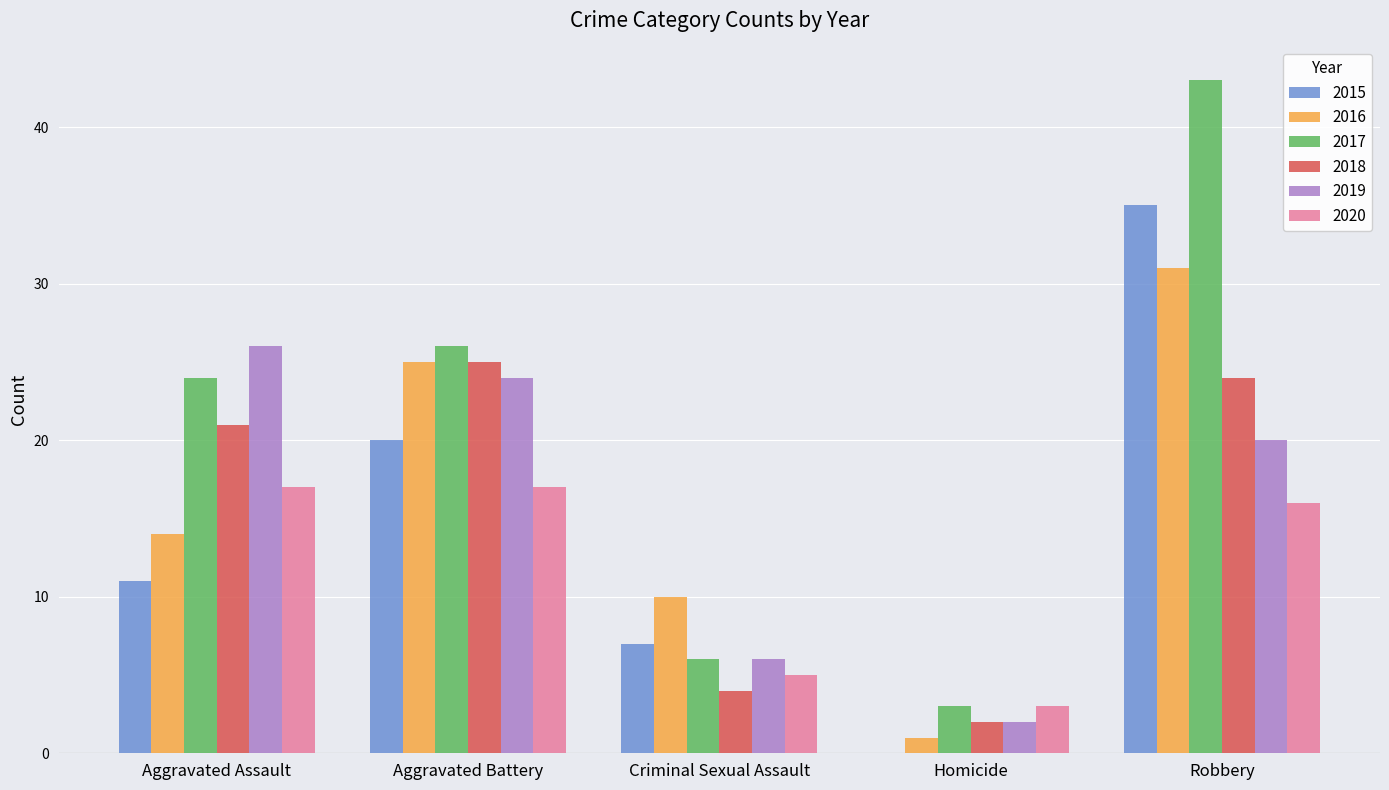

Which category has the highest value in the 2019 series?

Aggravated Assault